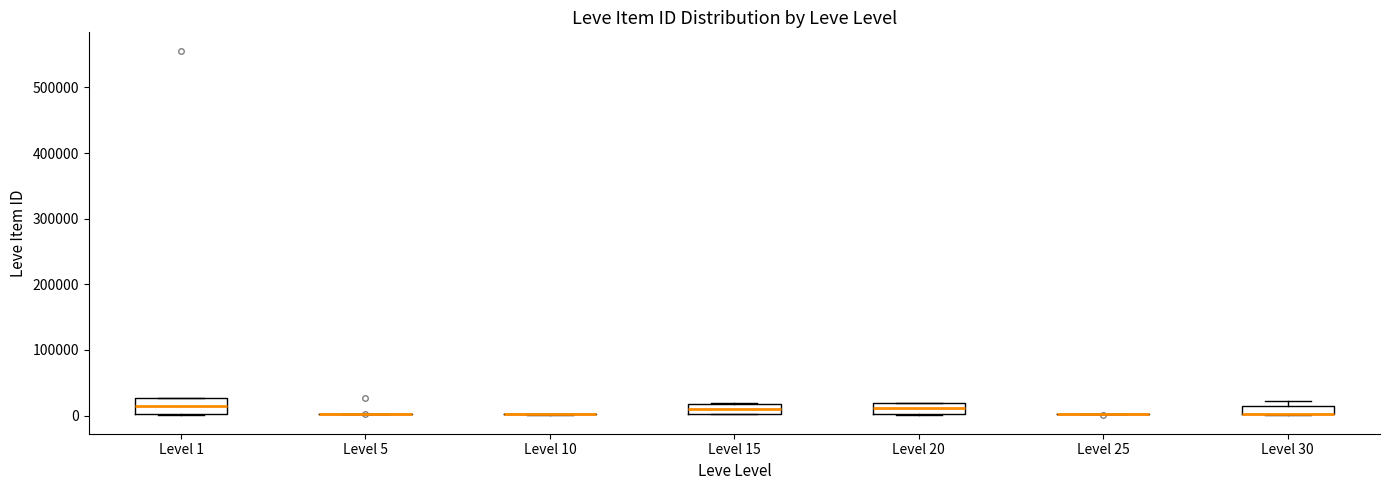

Where does the median line of the box for Level 15 sit on the y-axis? The values are not printed on the chart, so give them approximately, as read against the axis.

10000